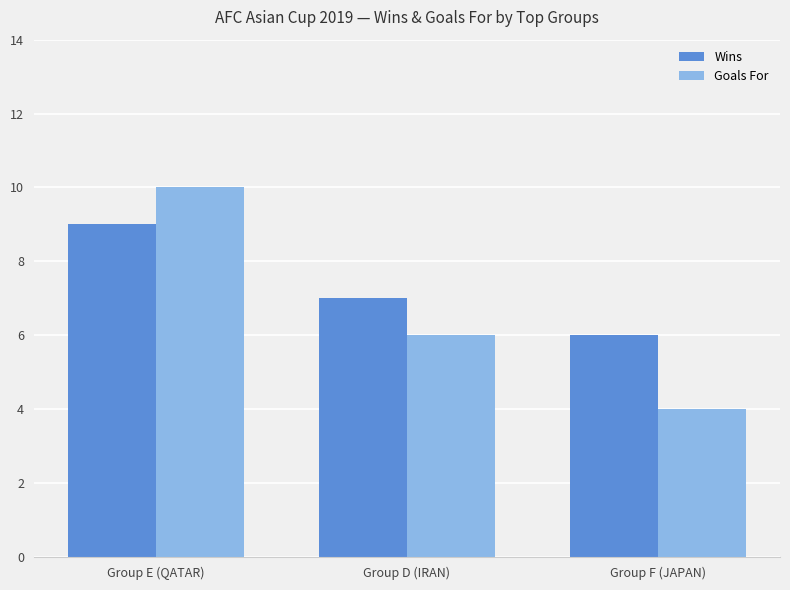

What is the difference between the highest and lowest values at Group D (IRAN)?

1